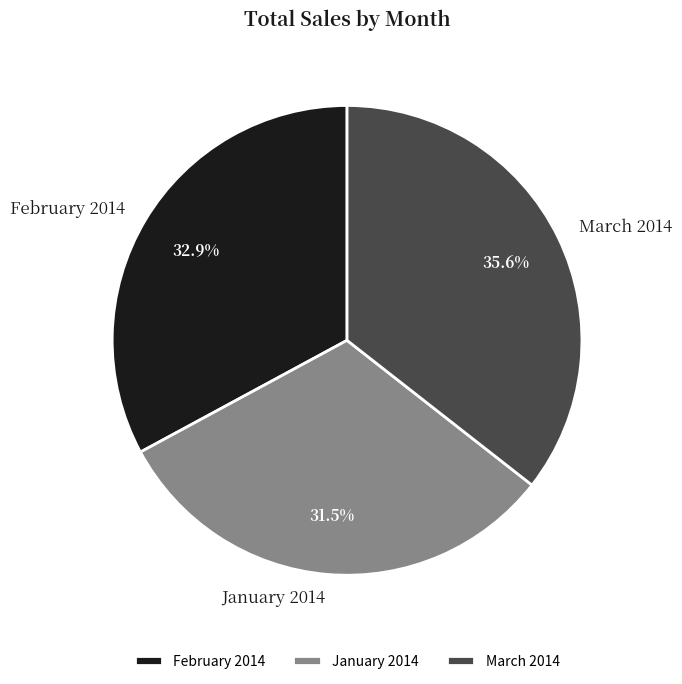

Is there a majority slice in this chart?

No